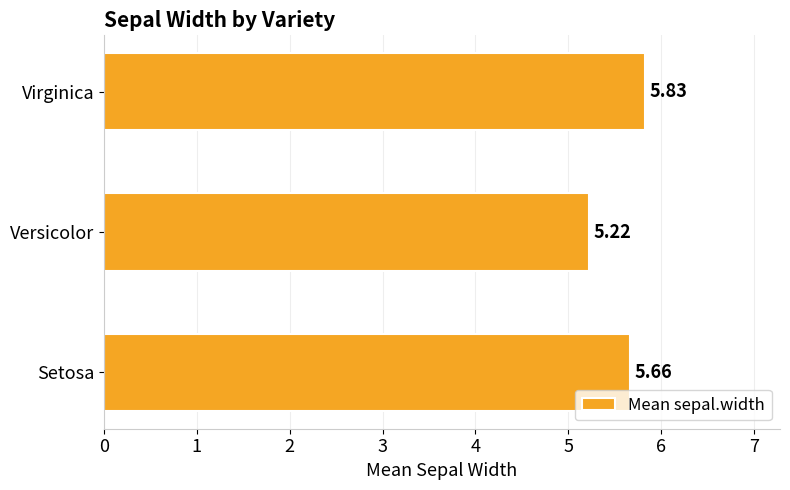

What is the difference between the values at Versicolor and Virginica?

0.6